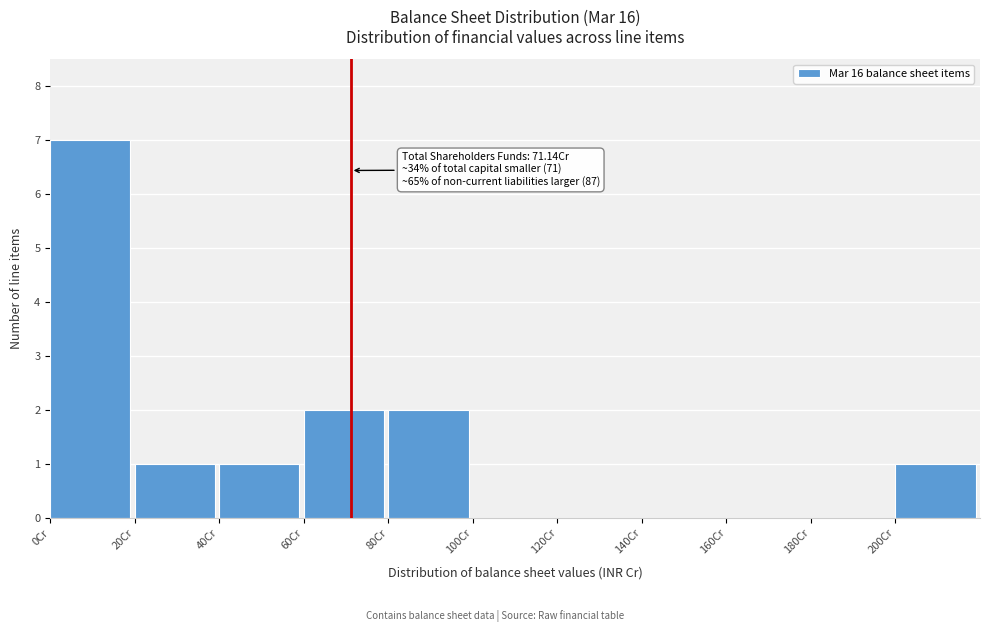

Which range on the x-axis has the tallest bar?

0 to 20